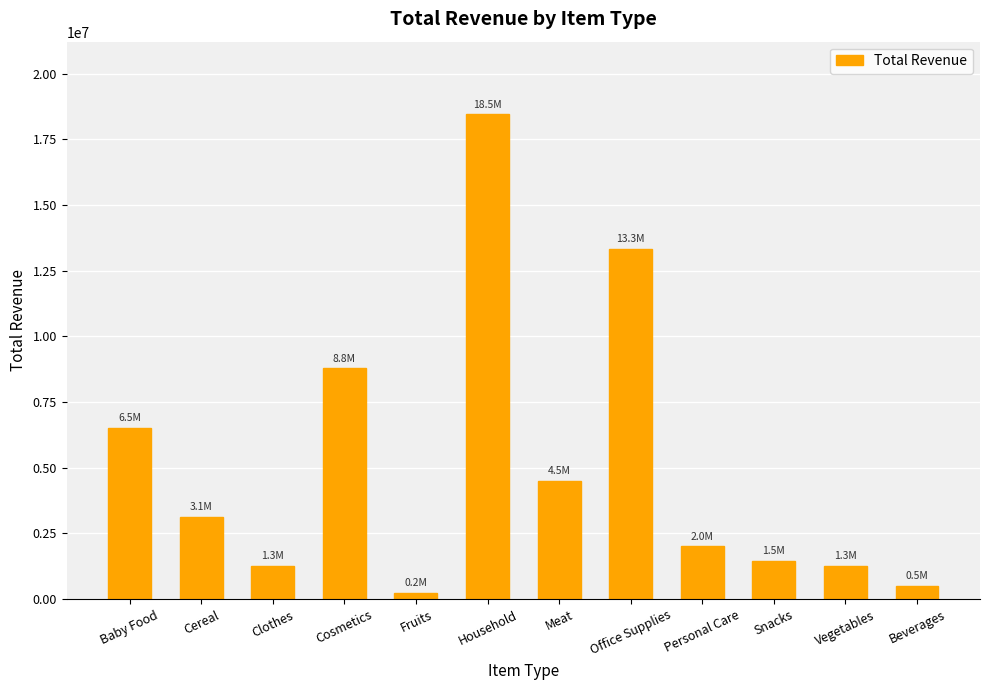

What is the value of the 2nd bar from the left?

3119184.7